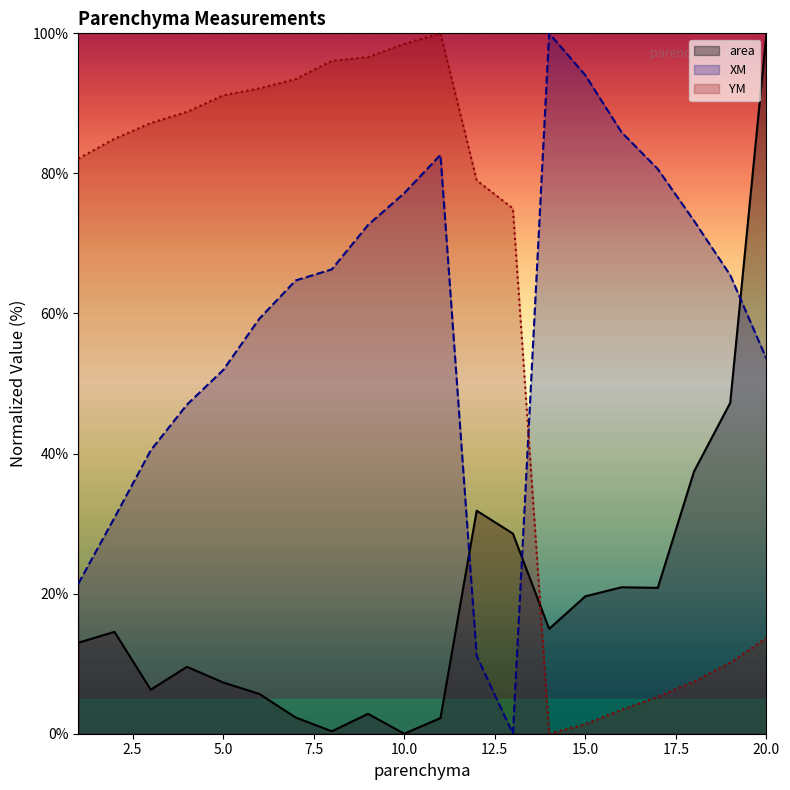

Does the chart display data point markers on the line(s)?

No